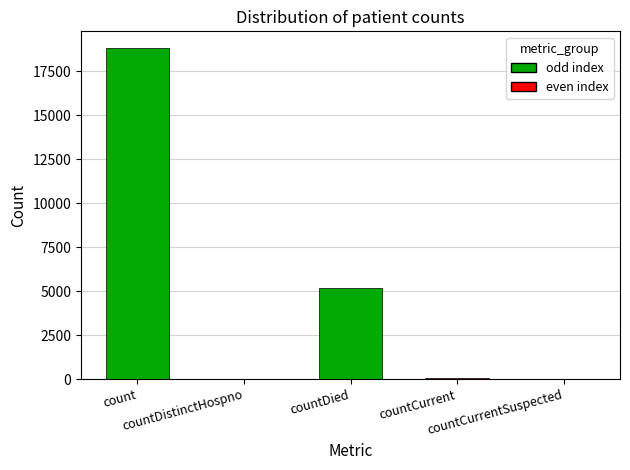

What is the sum of all values?

24100